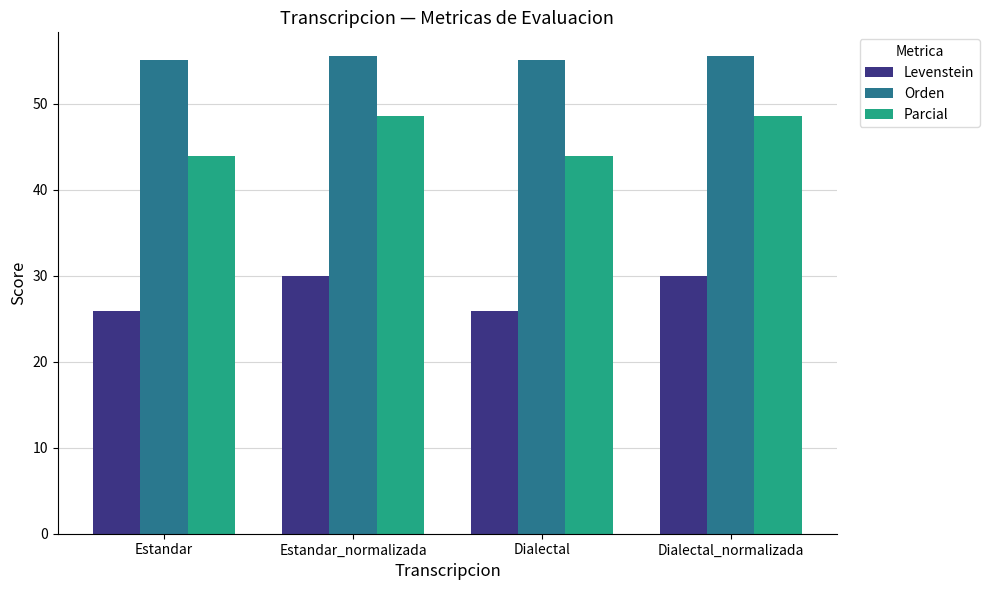

What is the average value of the Orden series?

55.3